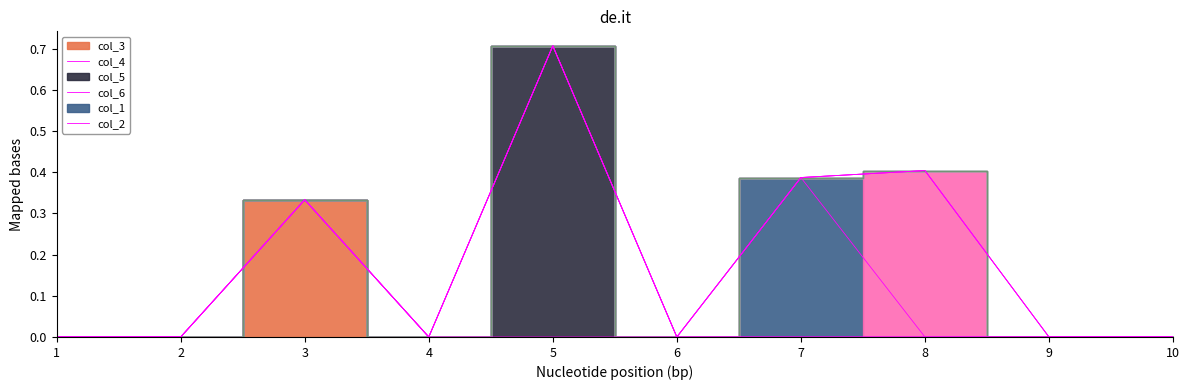

Is it true that col_3 equals 0.2 at 2?

False